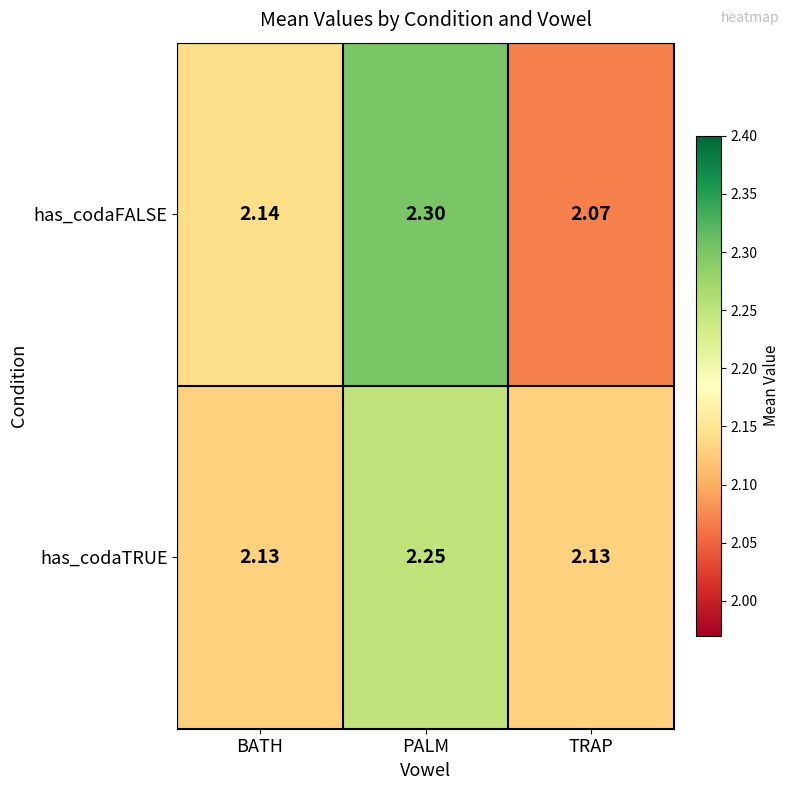

At BATH, list the series in order from largest to smallest.

has_codaFALSE, has_codaTRUE